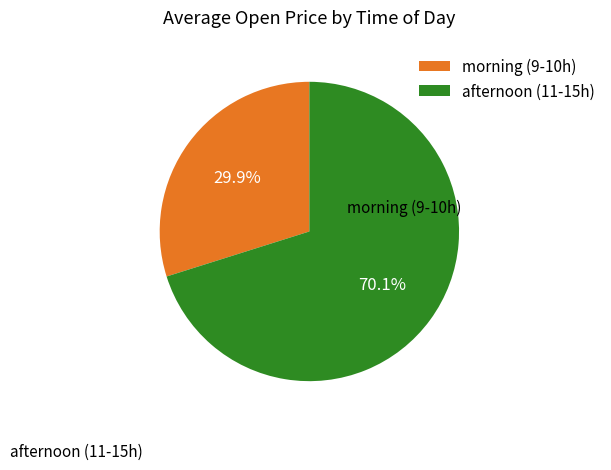

Rank the categories by value from lowest to highest.

morning (9-10h), afternoon (11-15h)